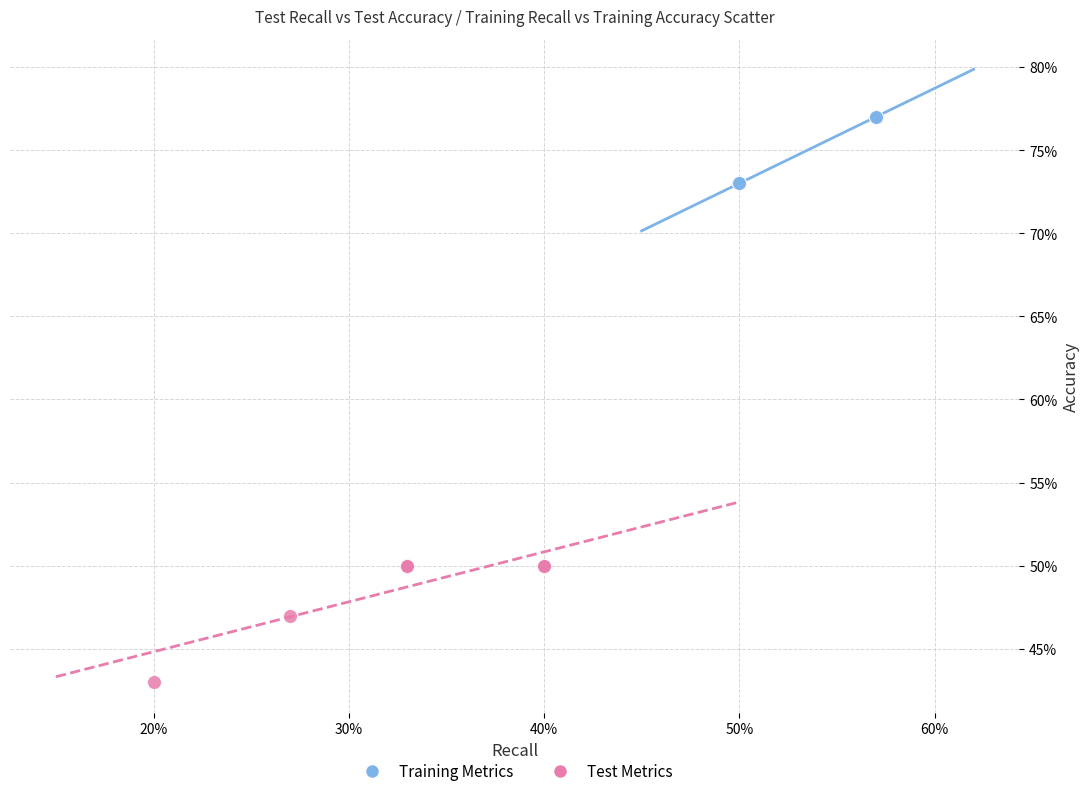

Which series contains the highest Y value?

Training Metrics